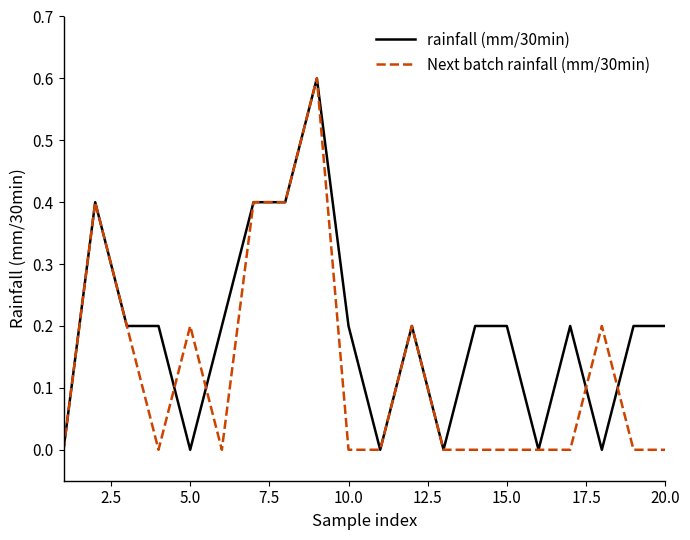

Rank the series by their average value, from highest to lowest.

rainfall (mm/30min), Next batch rainfall (mm/30min)